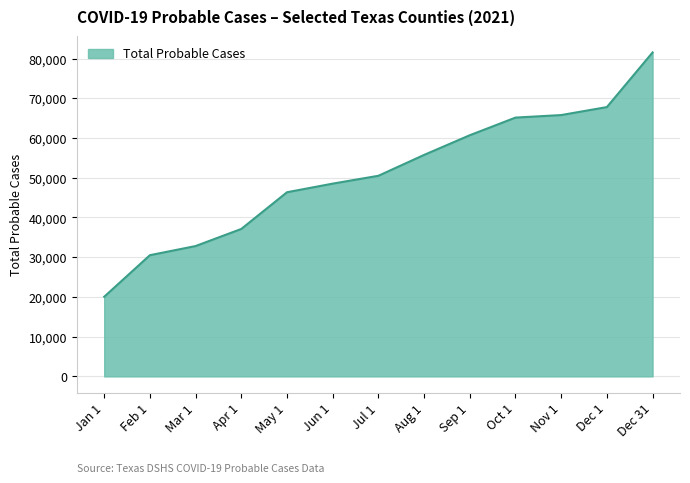

What is the greatest value displayed?

81540